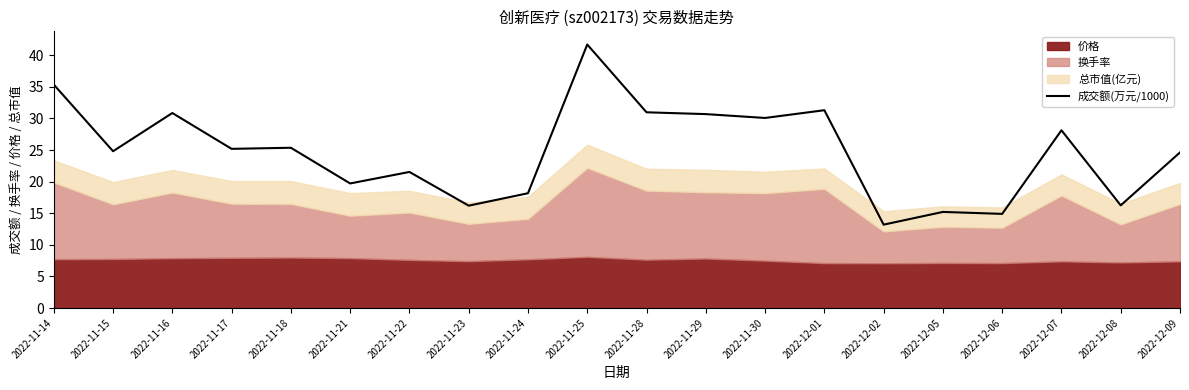

The chart shows a value of 31.3 at 2022-12-01. True or false?

True